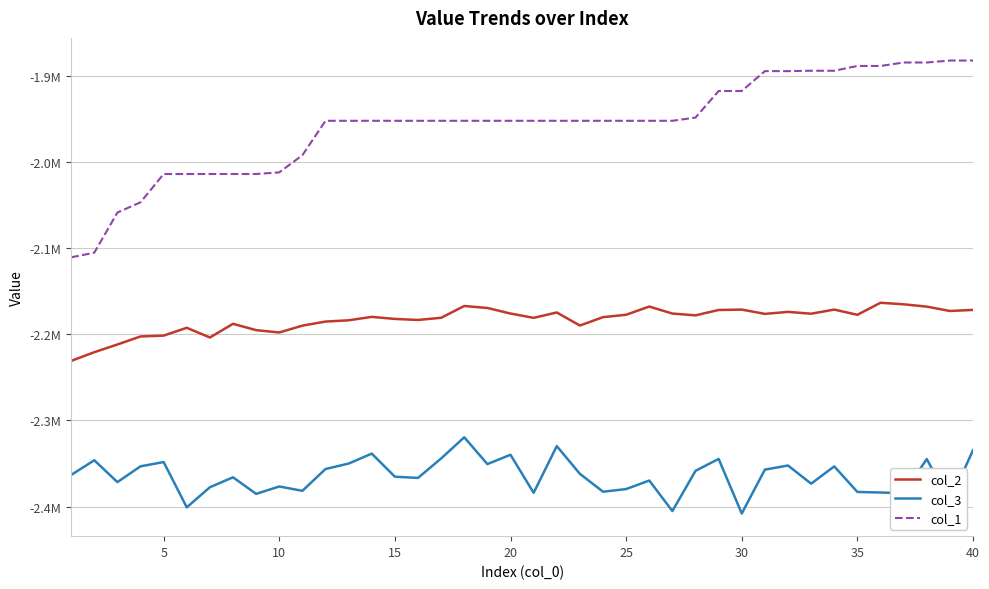

What is the sum of all col_3 values?

-94585527